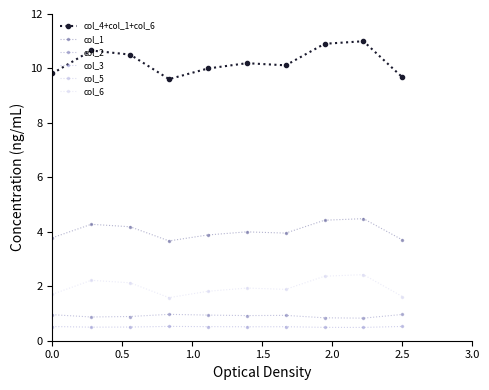

True or false: col_1 and col_2 cross at least once.

False